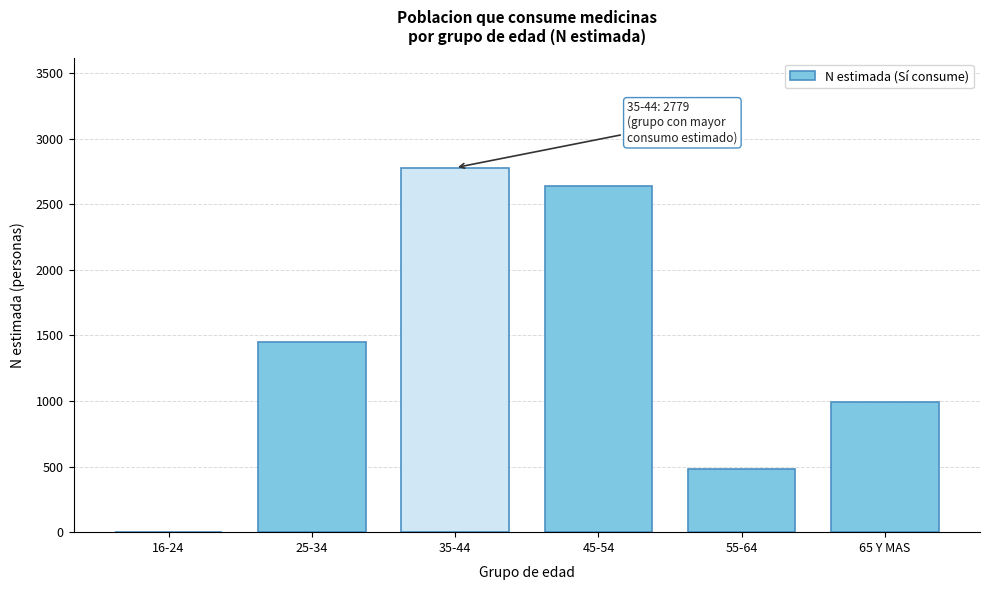

Reading left to right, list all the values displayed in this chart.

16-24=0	25-34=1448	35-44=2779	45-54=2642	55-64=485	65 Y MAS=990